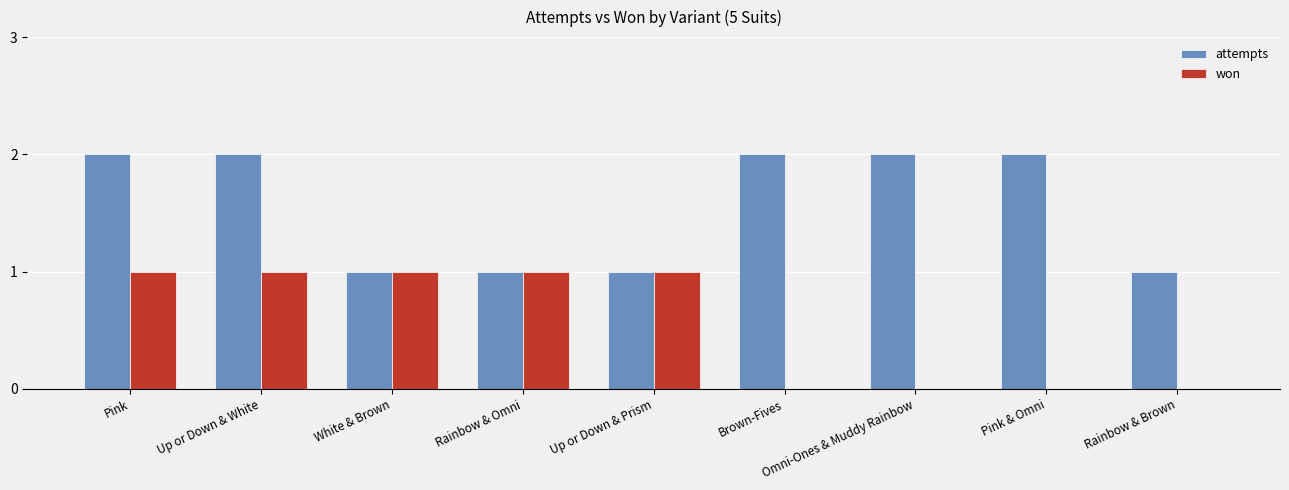

Count the number of categories in the chart.

9